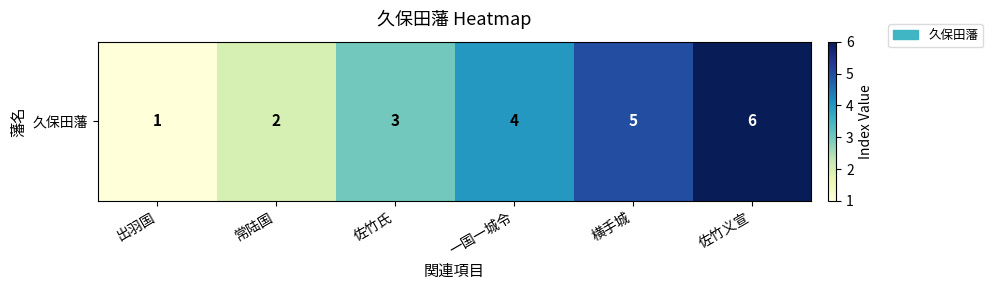

What is the change in value from 佐竹氏 to 横手城?

+2